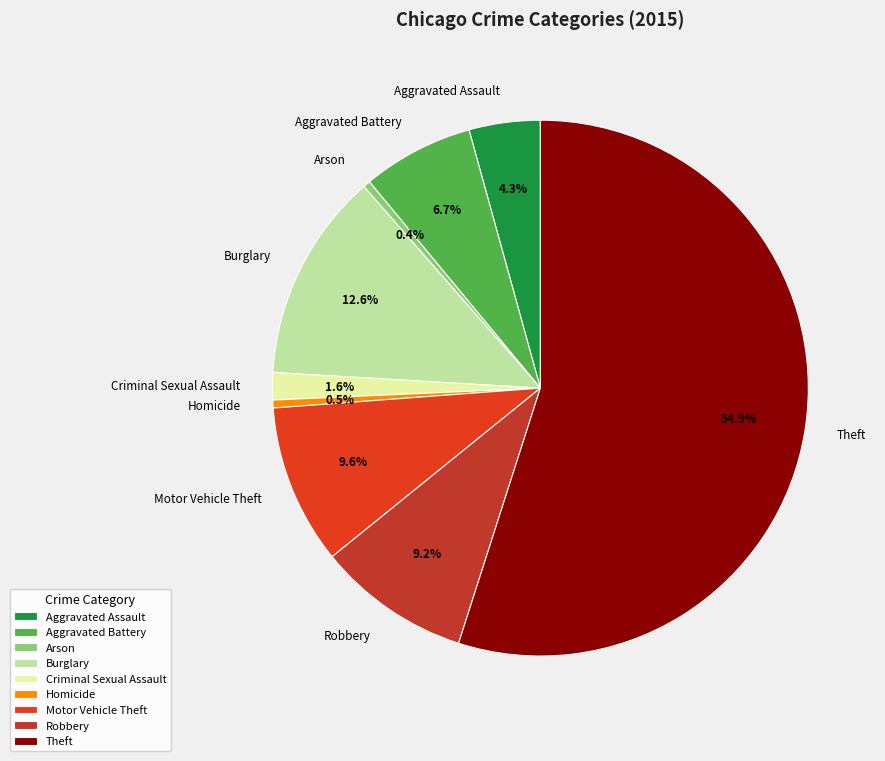

Which category has the biggest portion of the pie?

Theft